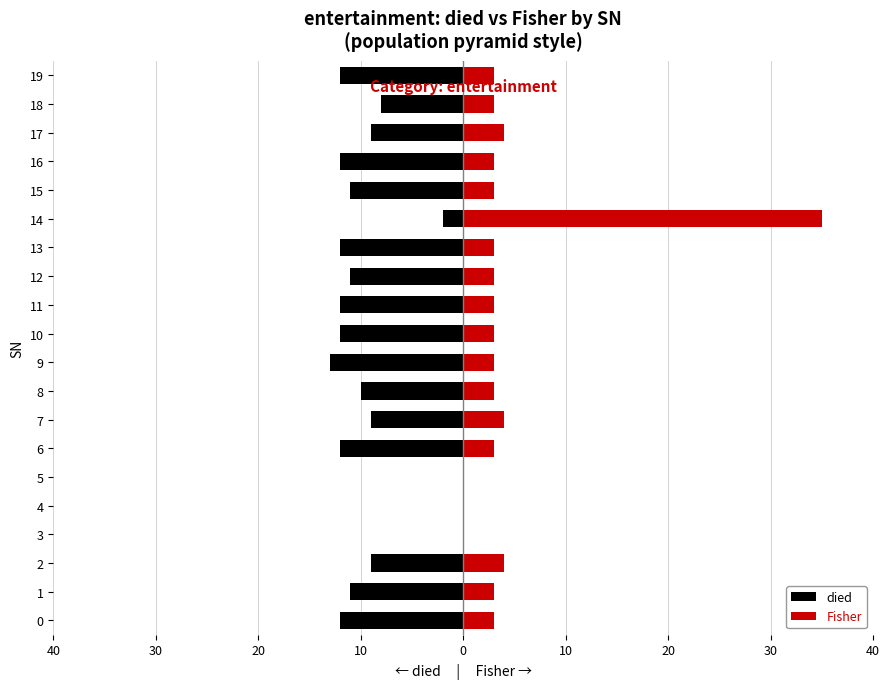

At which category is the sum across all series the highest?

14